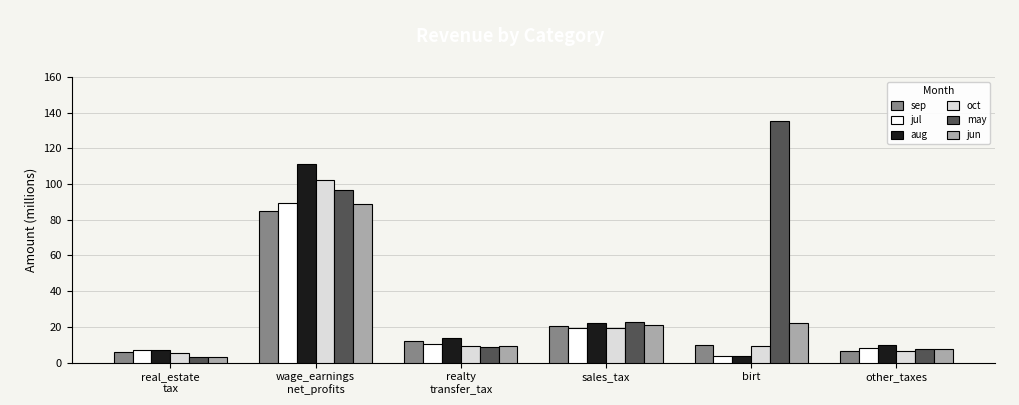

Are the bars horizontal?

No